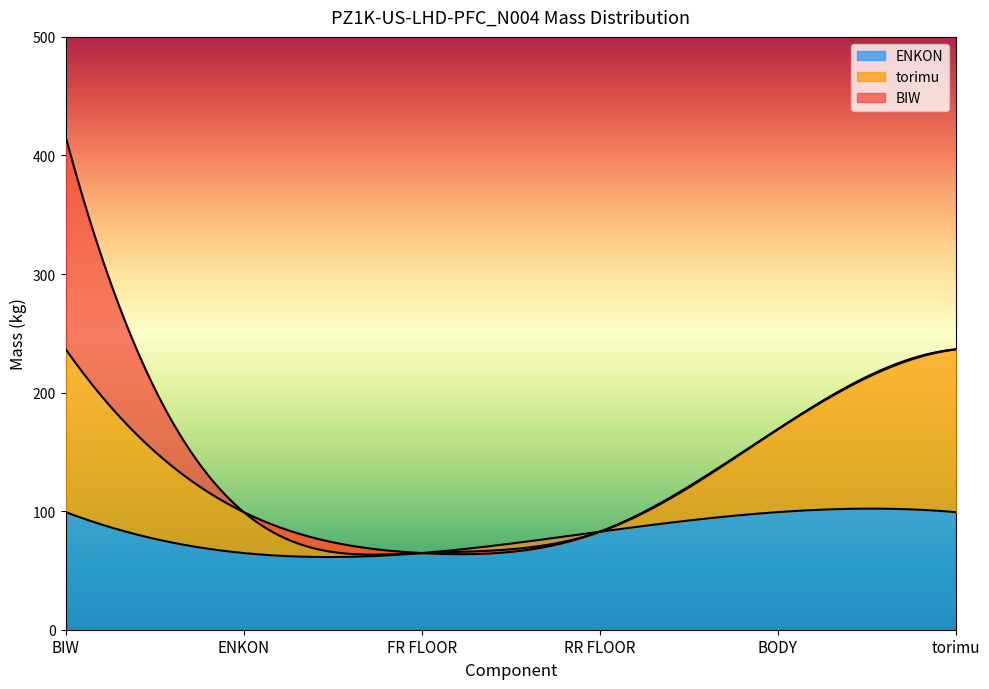

What is the label of the 4th point from the left?

RR FLOOR